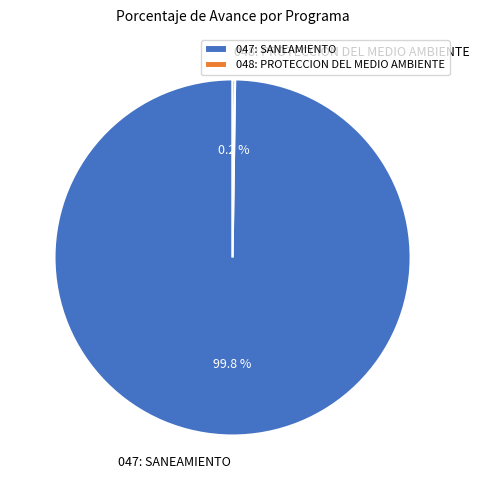

Does 047: SANEAMIENTO account for over 50% of the chart?

Yes